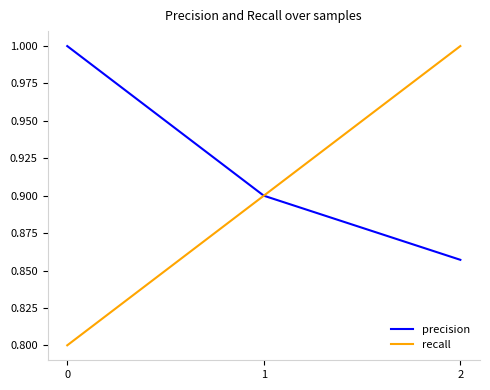

What are all the series names shown in the legend?

precision, recall